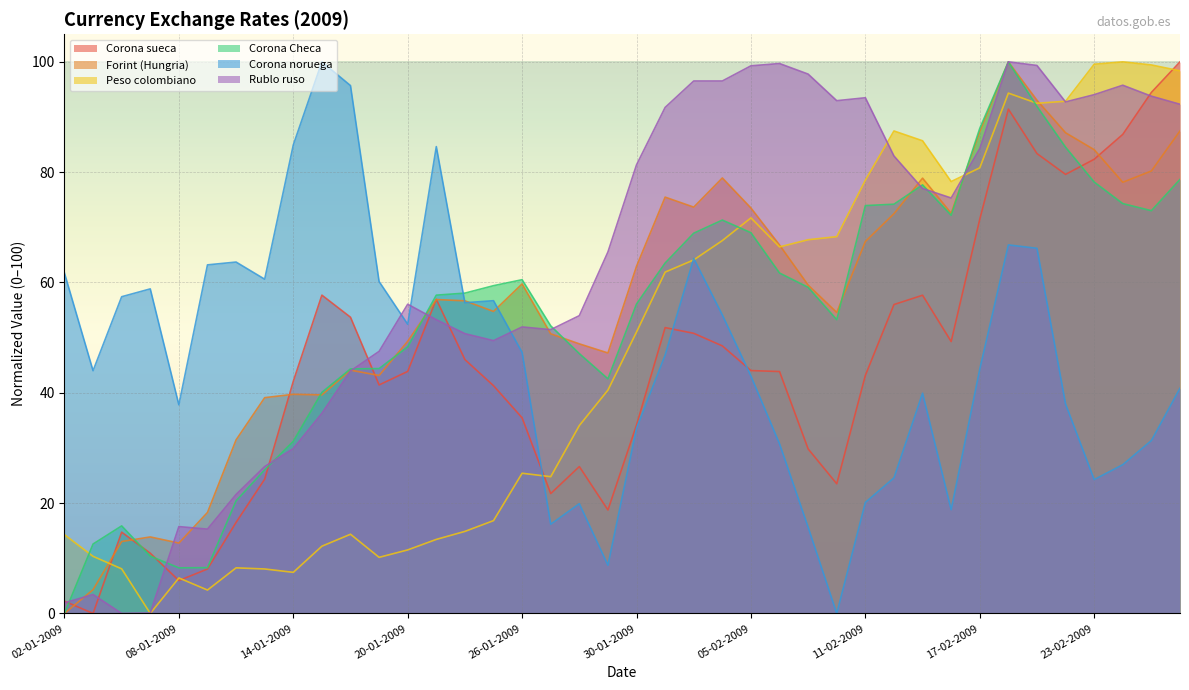

List the series in order of their peak value, lowest first.

Corona sueca, Forint (Hungria), Peso colombiano, Corona Checa, Corona noruega, Rublo ruso